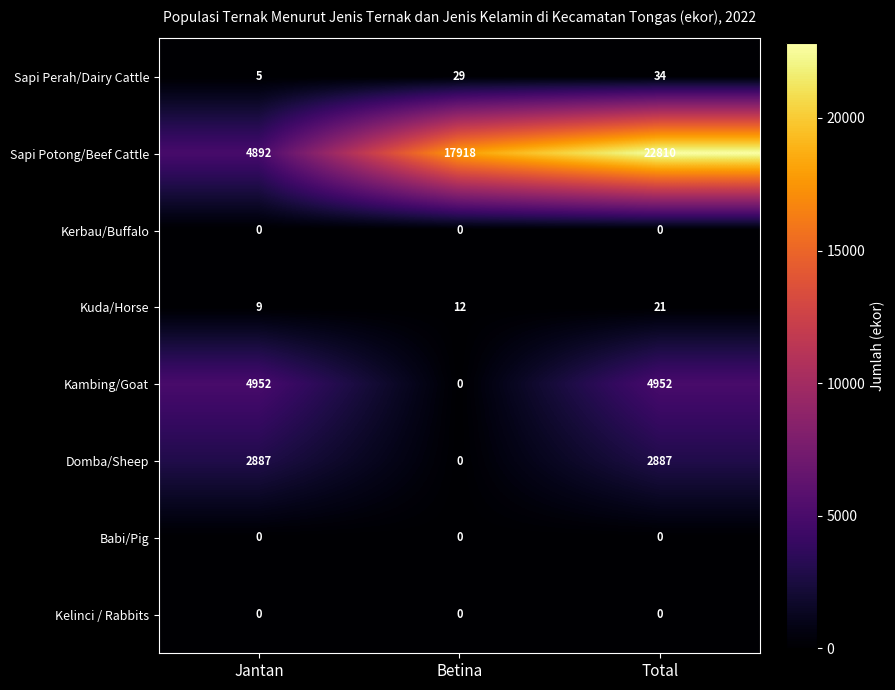

What is the approximate value of Sapi Perah/Dairy Cattle at Betina, to the nearest 10?

30